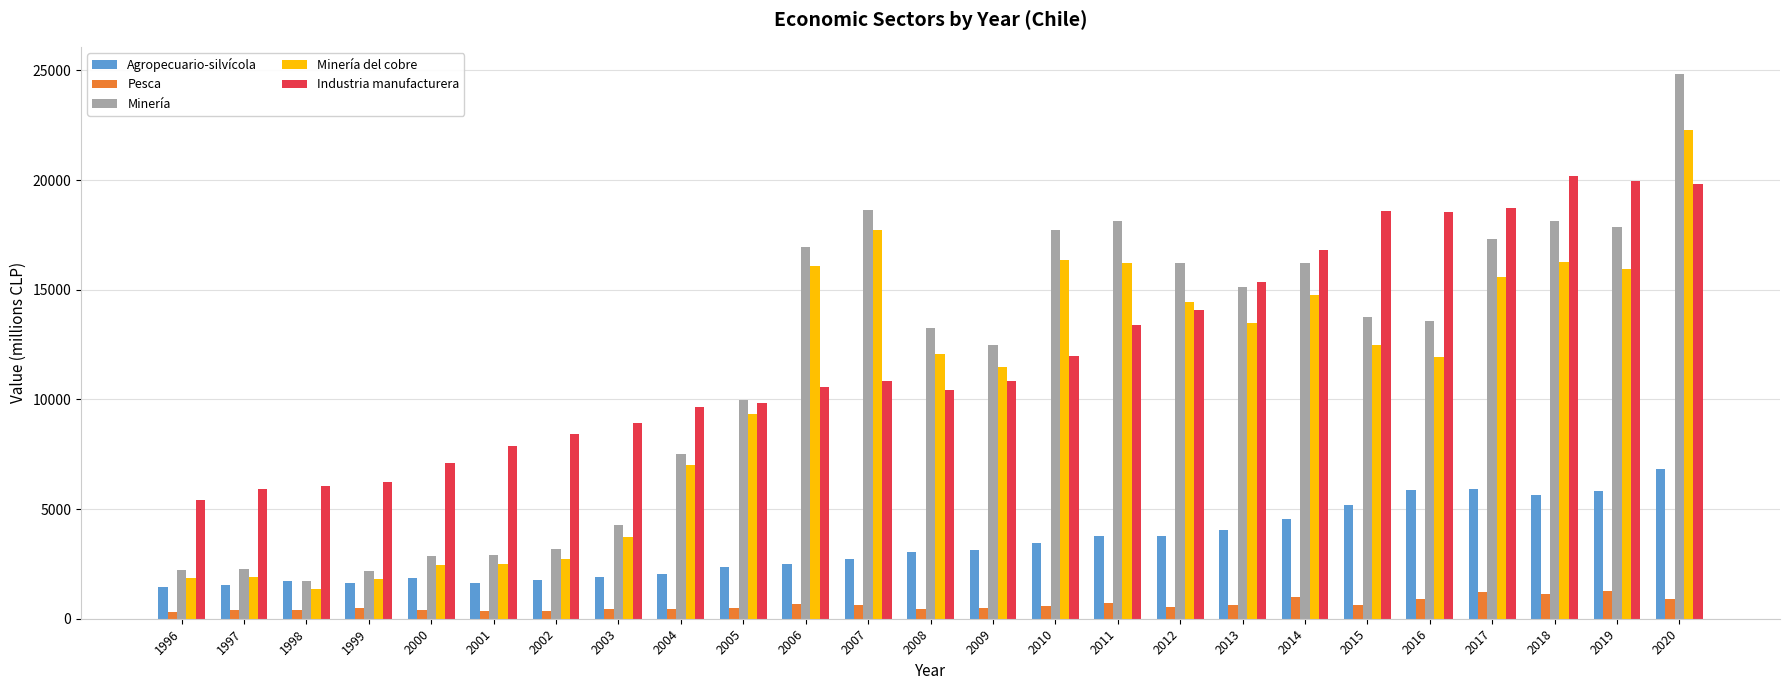

The Minería del cobre series shows 15605 at 2017. True or false?

True